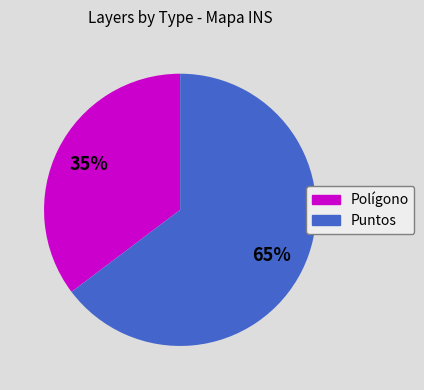

The Puntos slice represents 55% of the pie. True or false?

False